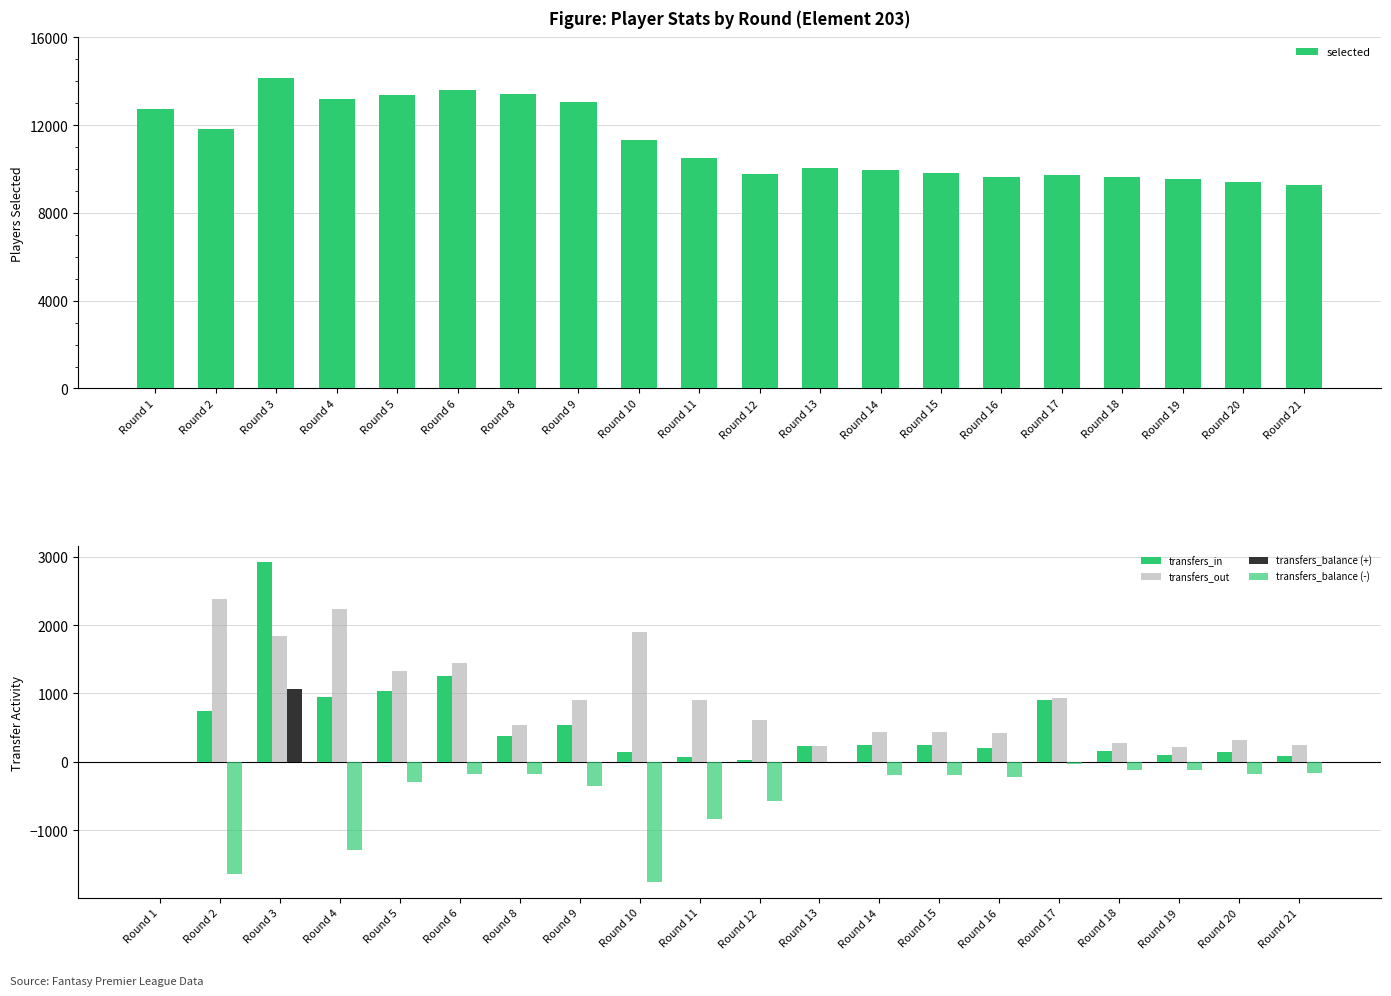

How many categories are shown in the chart?

20